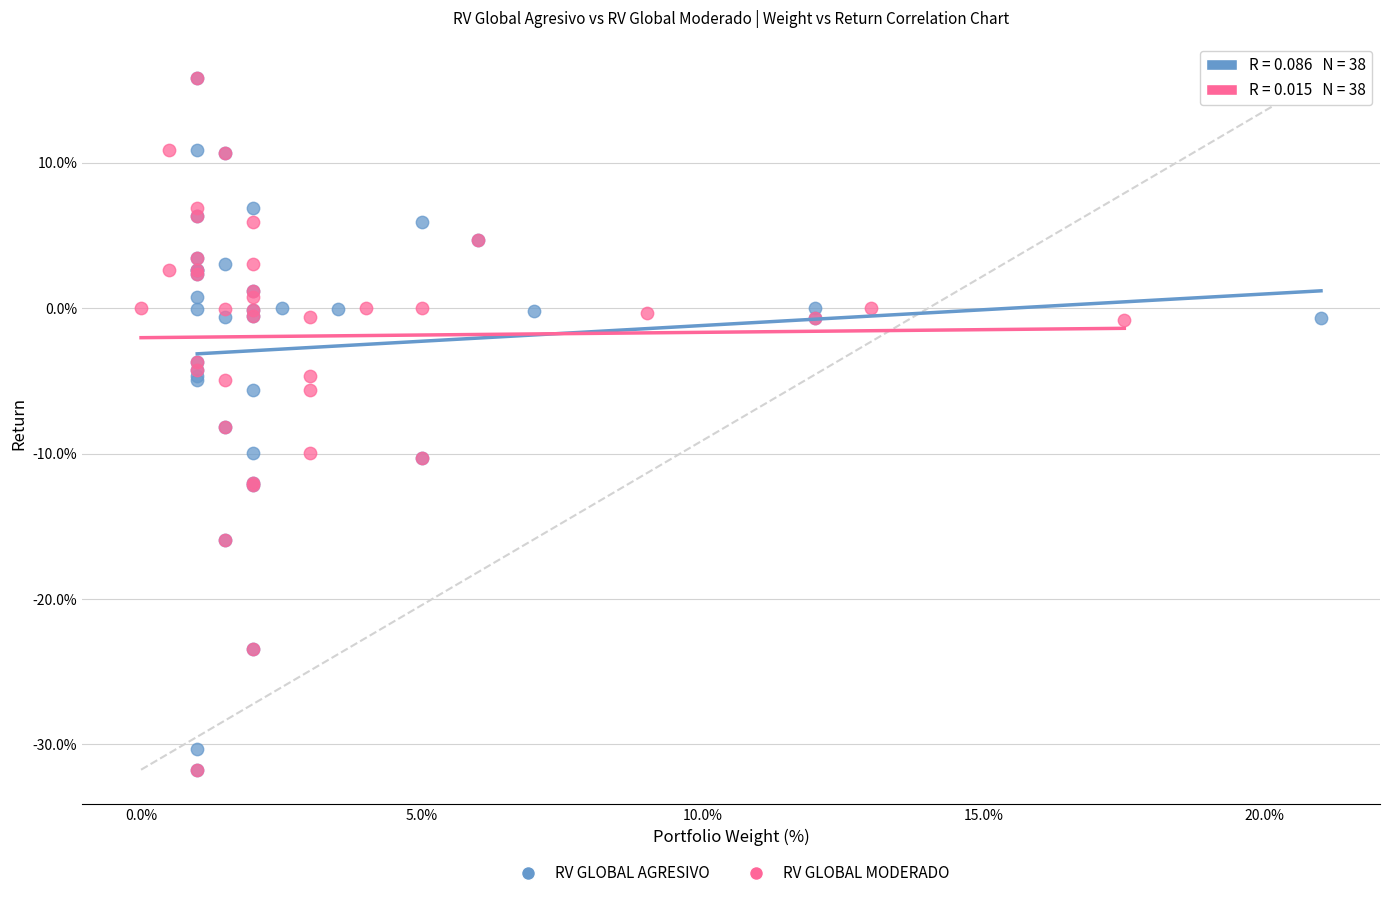

What are all the series names shown in the legend?

RV GLOBAL AGRESIVO, RV GLOBAL MODERADO